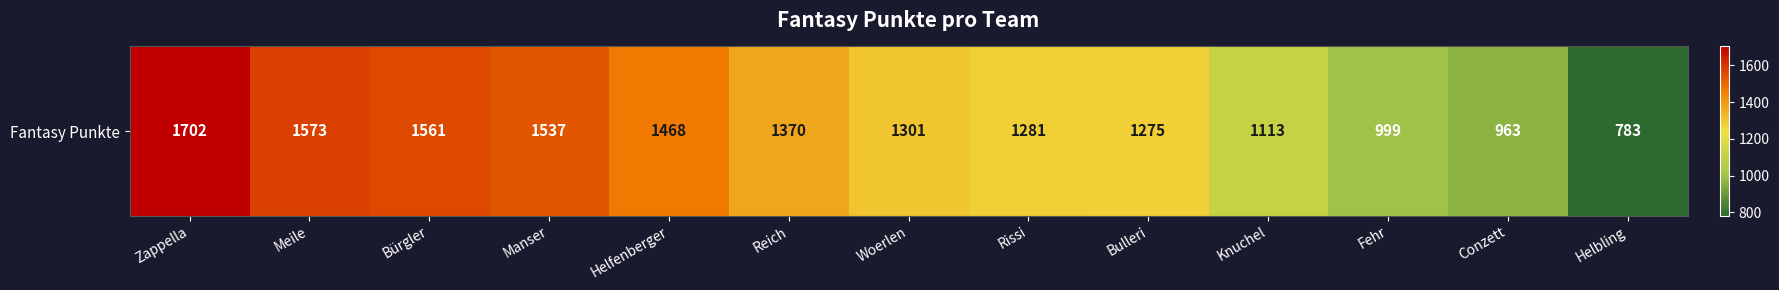

What is the change in value from Bürgler to Knuchel?

-448